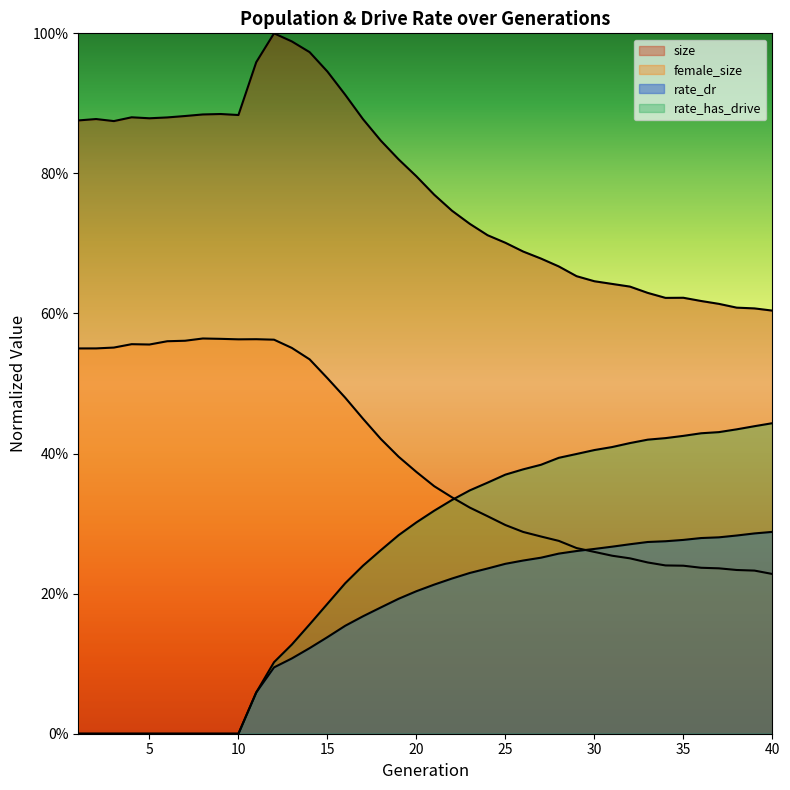

At how many categories does at least one series exceed 0?

40